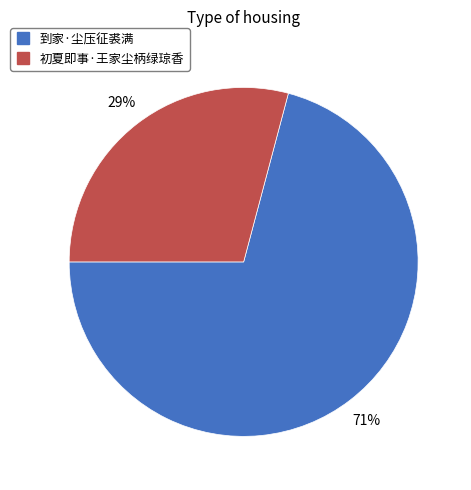

To the nearest percent, what percentage of the pie is 初夏即事·王家尘柄绿琼香?

29%